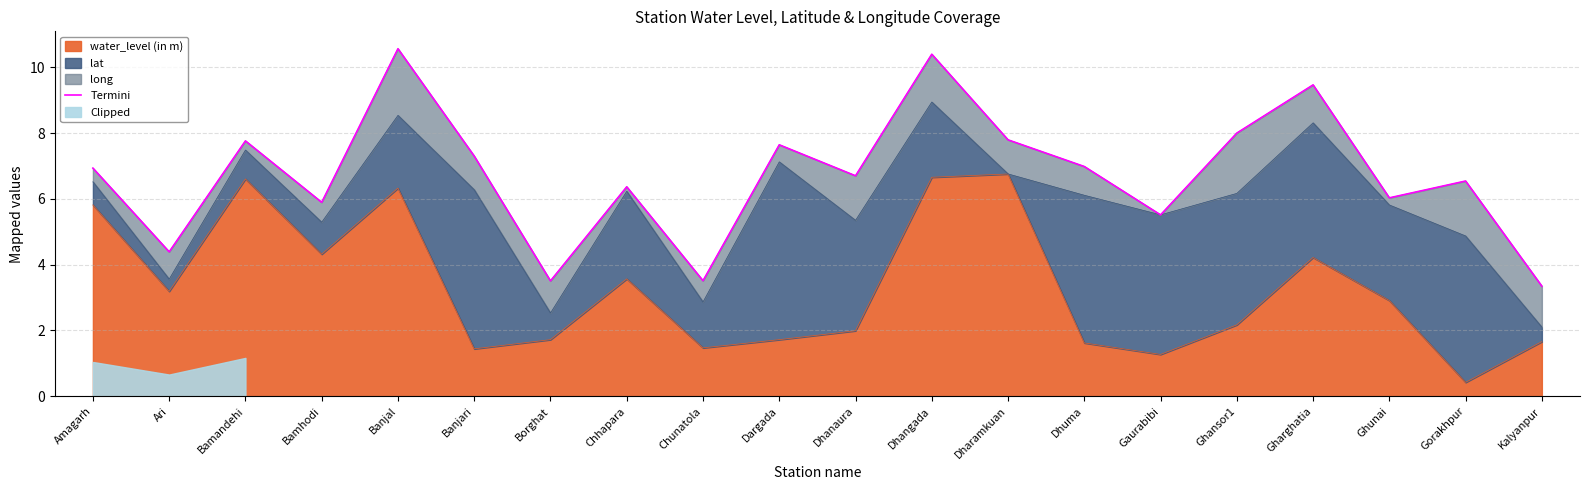

What position from the left is Ari?

2